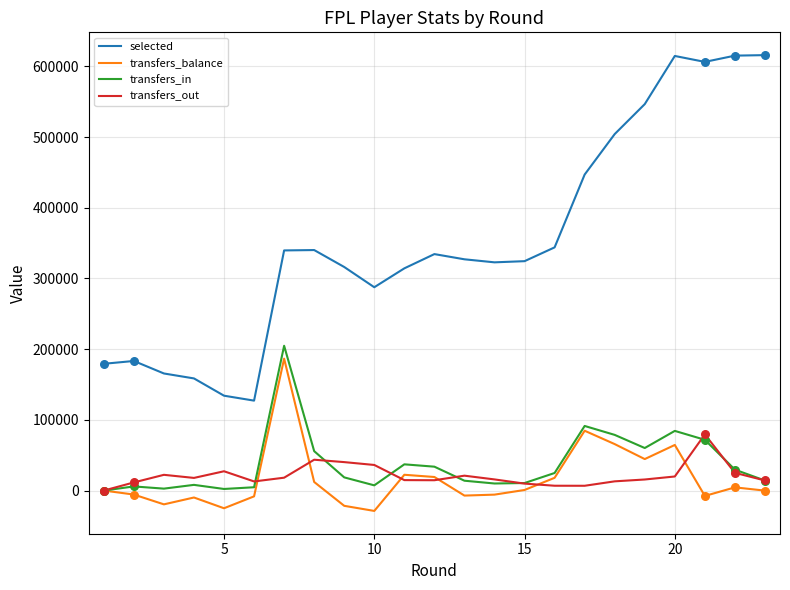

What is the minimum value shown in the chart?

-28831